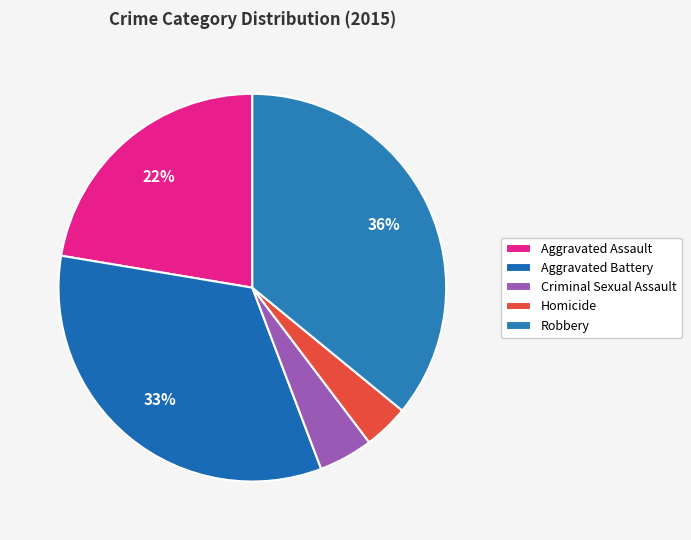

Does Homicide represent more than half of the total?

No